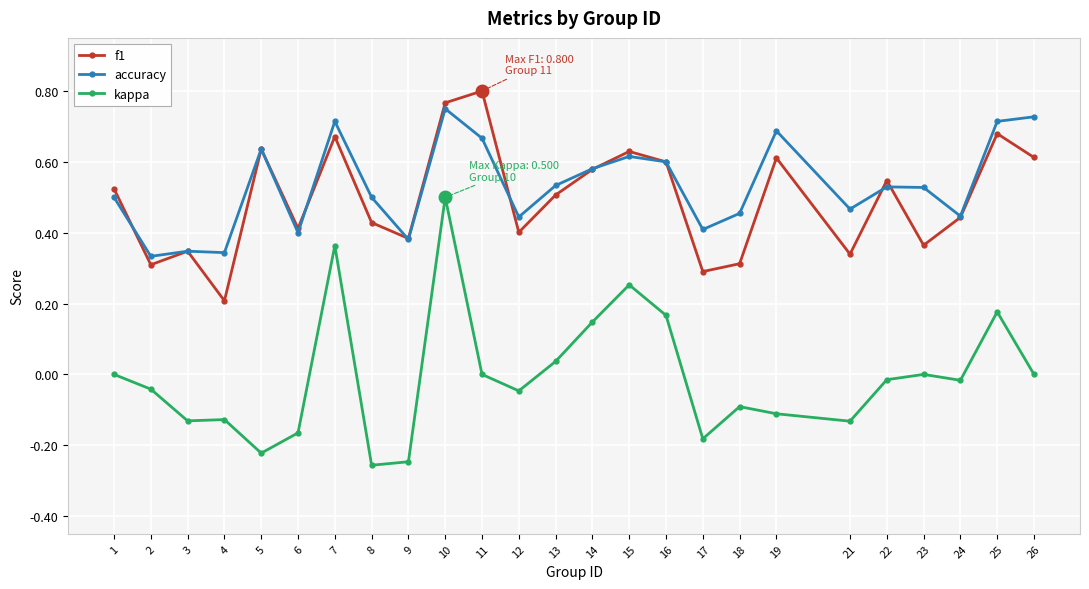

Is the value of kappa at 25 greater than the value of accuracy at 22?

No